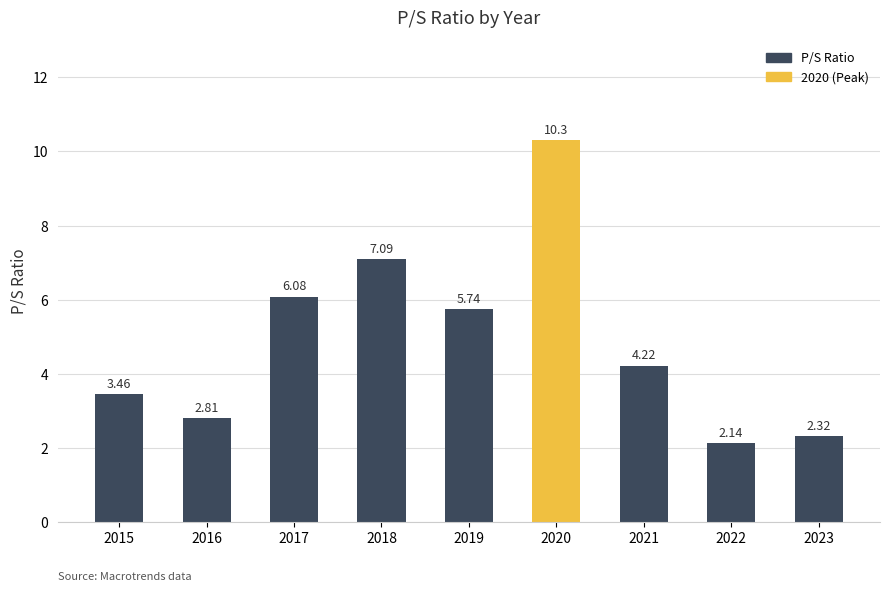

List the labels in order of value, largest first.

2020, 2018, 2017, 2019, 2021, 2015, 2016, 2023, 2022